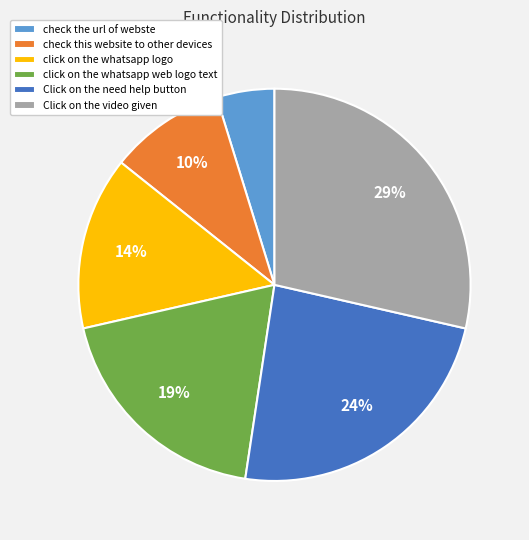

To the nearest percent, what is the difference between the Click on the need help button and check this website to other devices slice percentages?

14%